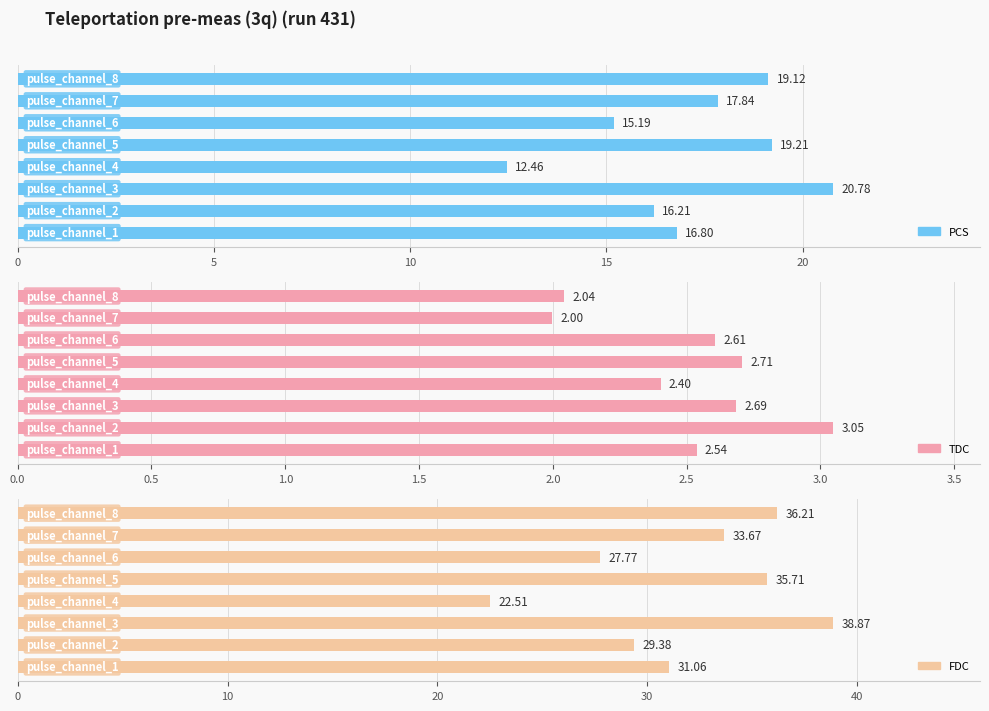

What is the difference between the second highest and second lowest values in the tdc series?

0.7